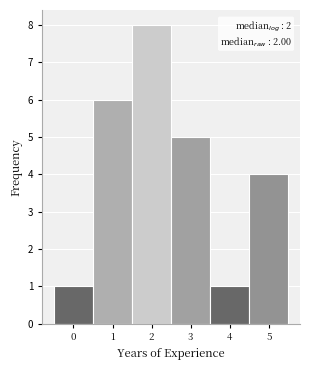

Over which range of the x-axis is the bar tallest?

1.5 to 2.5